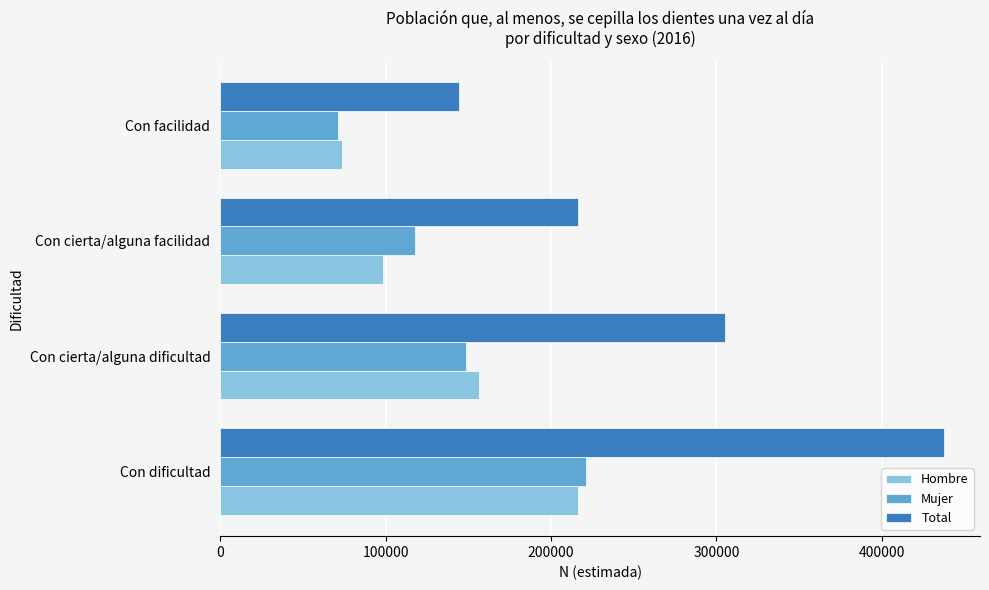

What is the total value across all series at Con cierta/alguna facilidad?

432105